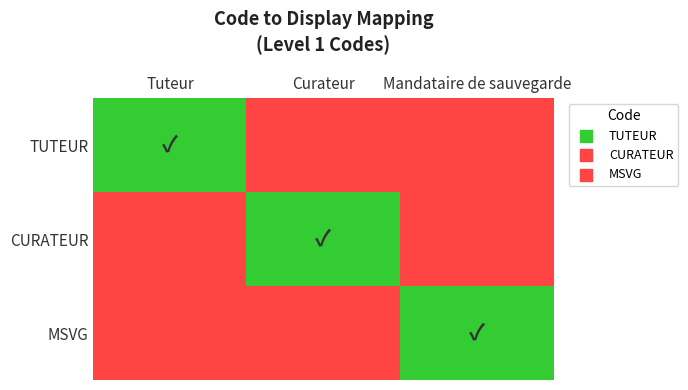

Reading left to right, transcribe all the data shown in this chart.

TUTEUR: Tuteur=1	Curateur=0	Mandataire de sauvegarde=0
CURATEUR: Tuteur=0	Curateur=1	Mandataire de sauvegarde=0
MSVG: Tuteur=0	Curateur=0	Mandataire de sauvegarde=1